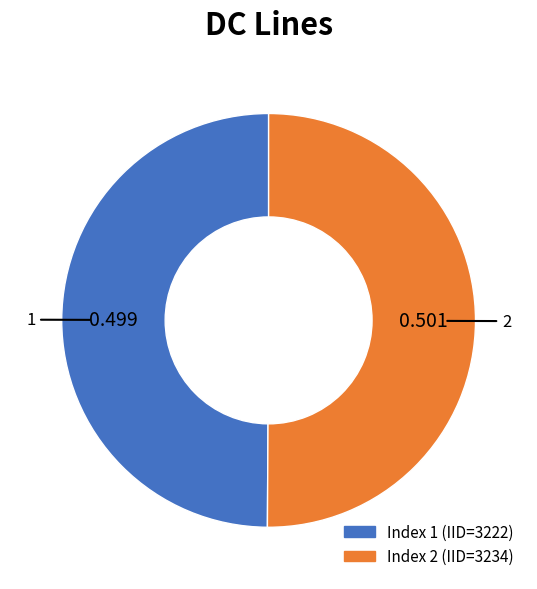

How many segments does this pie chart have?

2